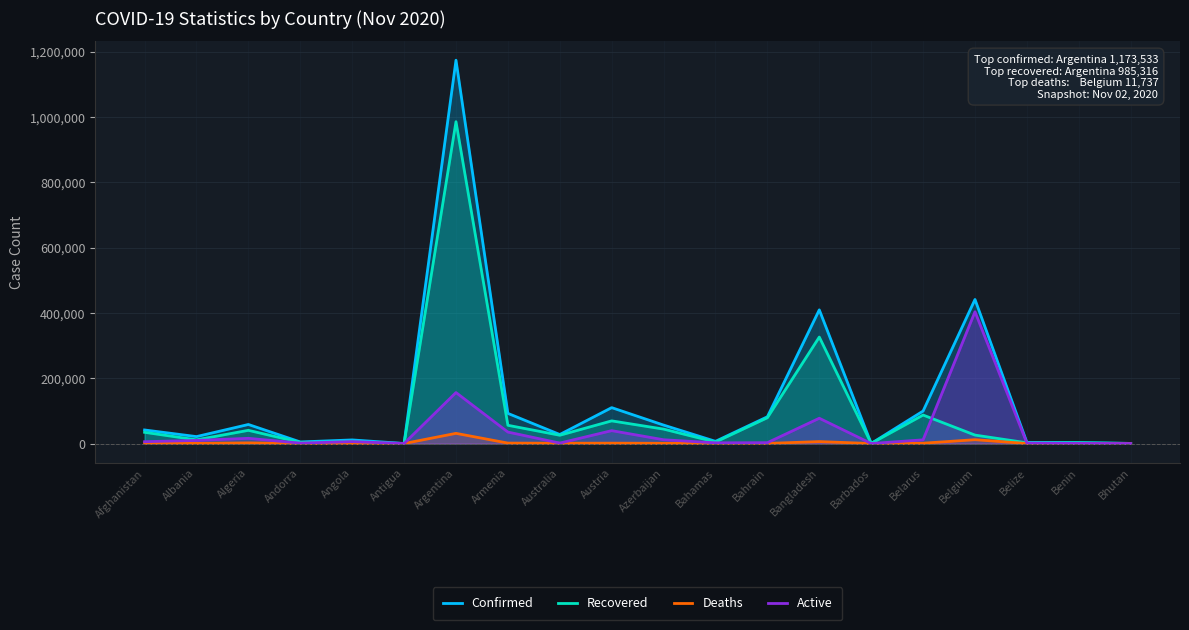

At how many categories does at least one series exceed 603524?

1